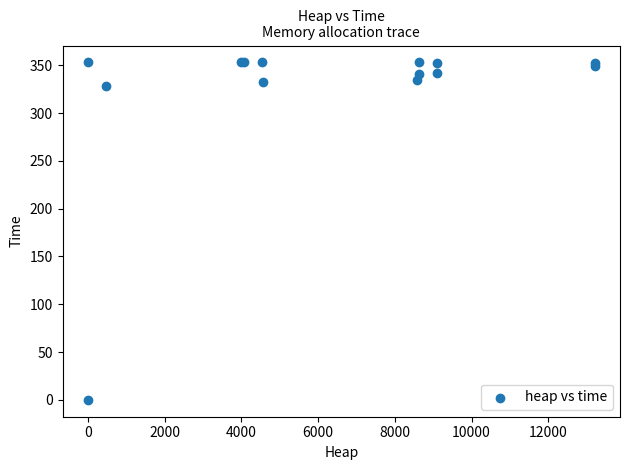

What Y value in the scatter plot is closest to 176?

328